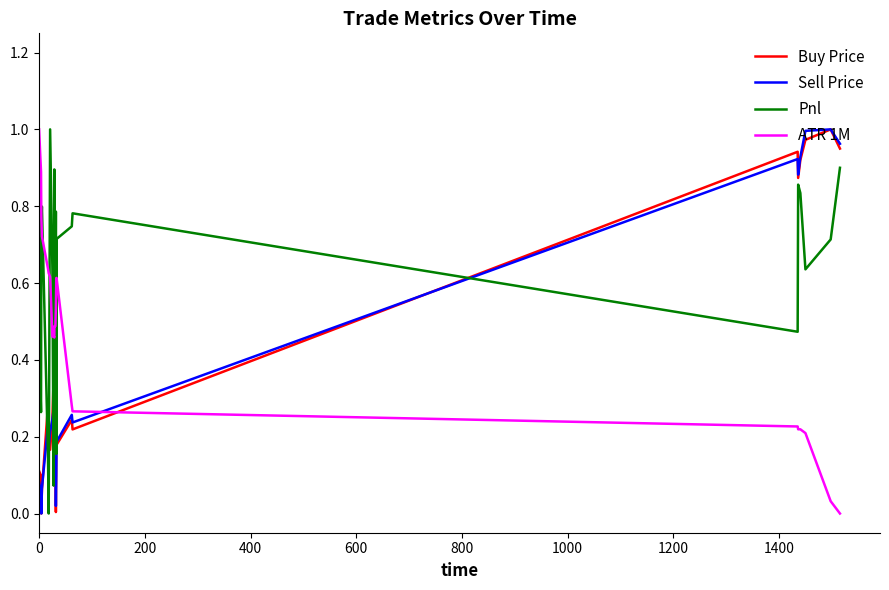

Which series has the largest total across all categories?

Pnl